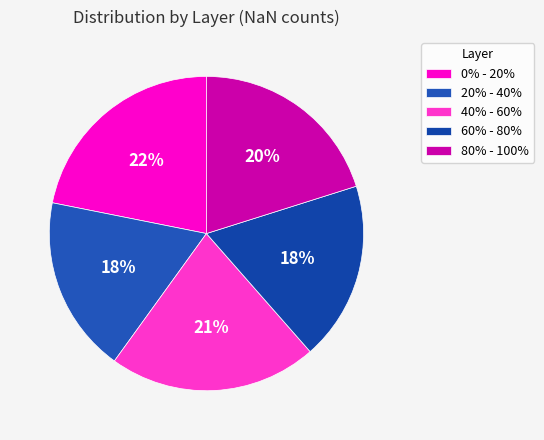

Does any single category account for the majority?

No